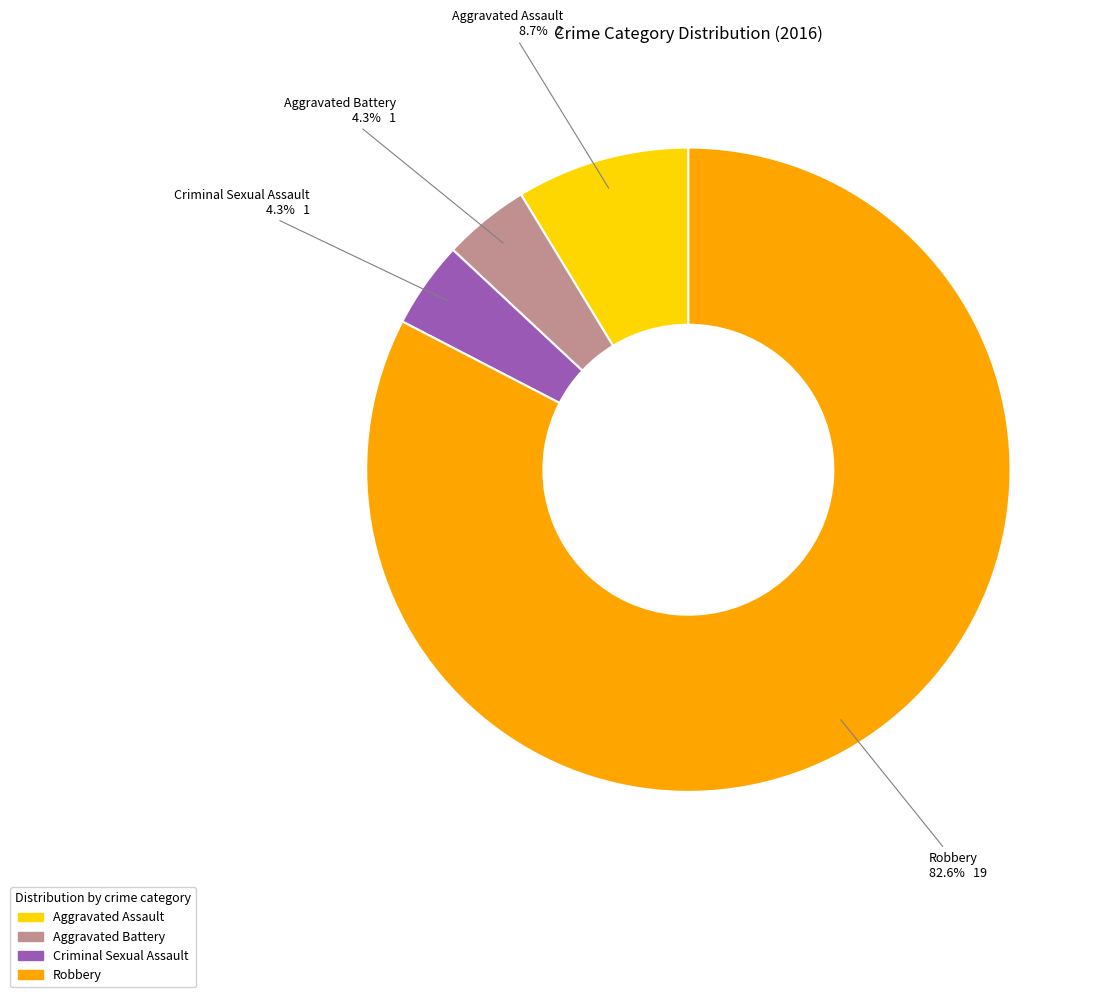

How many slices are in this pie chart?

4